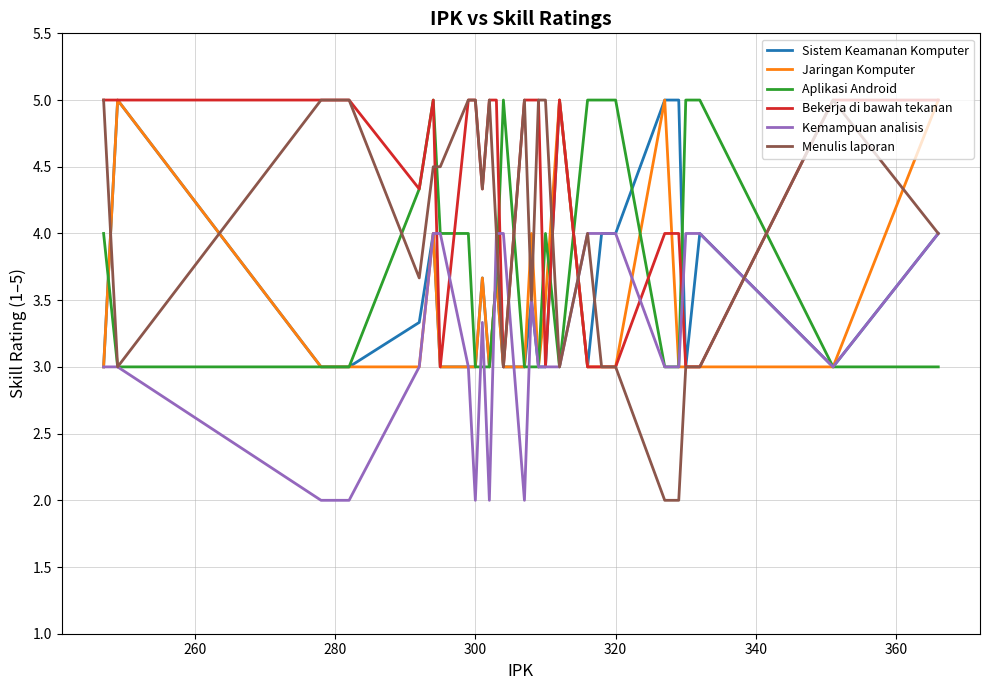

At how many categories does at least one series exceed 3?

27